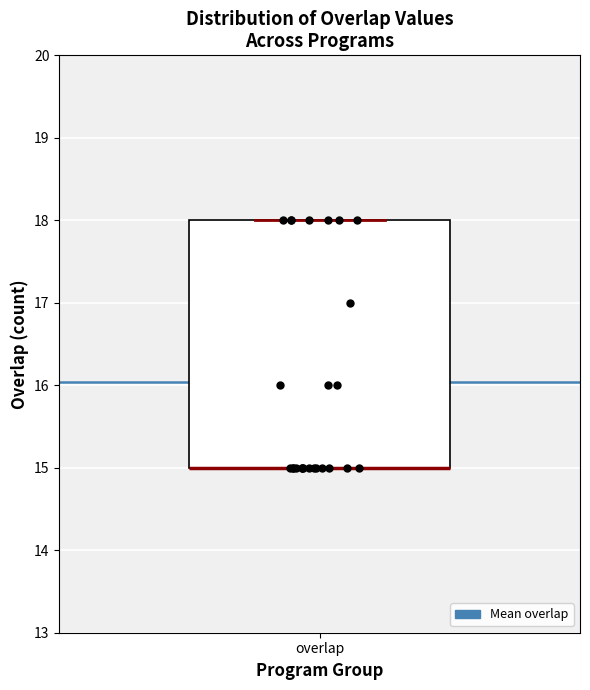

Read this box plot against the y-axis: the position of the median line, the range covered by the box, and the ends of both whiskers. The values are not printed on the chart, so give them approximately, as read against the axis.

median 15 (drawn on the box's lower edge), box 15 to 18, whiskers 15 to 18